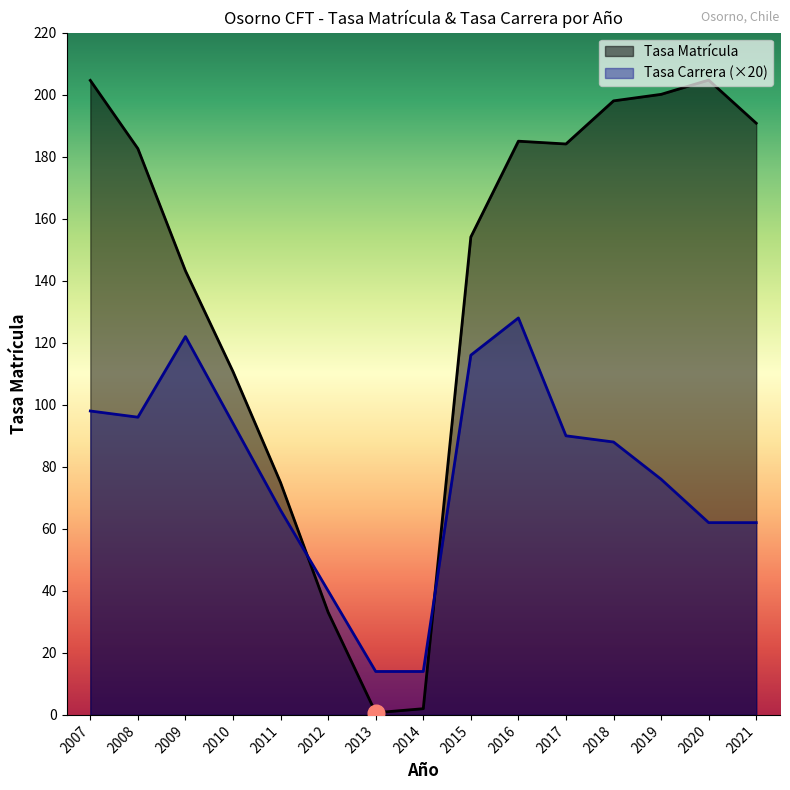

True or false: Tasa Matrícula has a value of 94.3 at 2009.

False